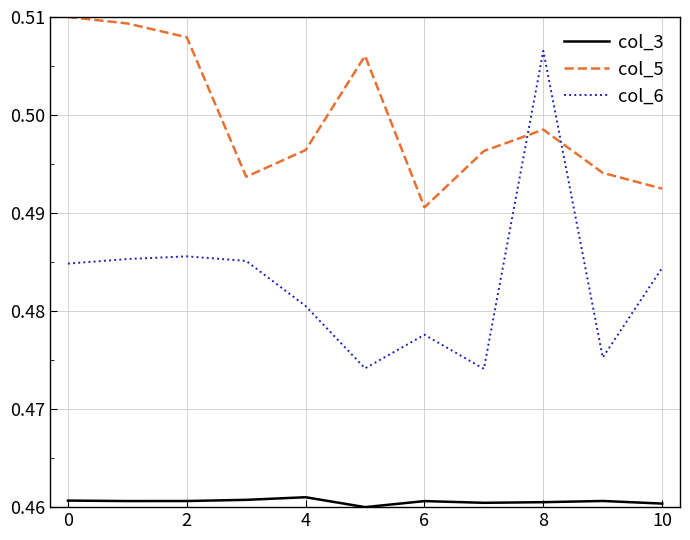

In col_6, how many points are higher than both neighbors (excluding endpoints)?

3